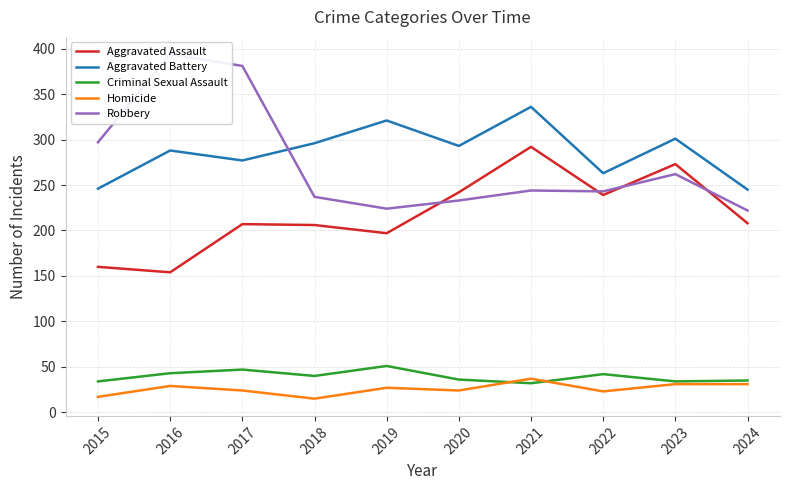

At 2019, list the series in order from largest to smallest.

Aggravated Battery, Robbery, Aggravated Assault, Criminal Sexual Assault, Homicide